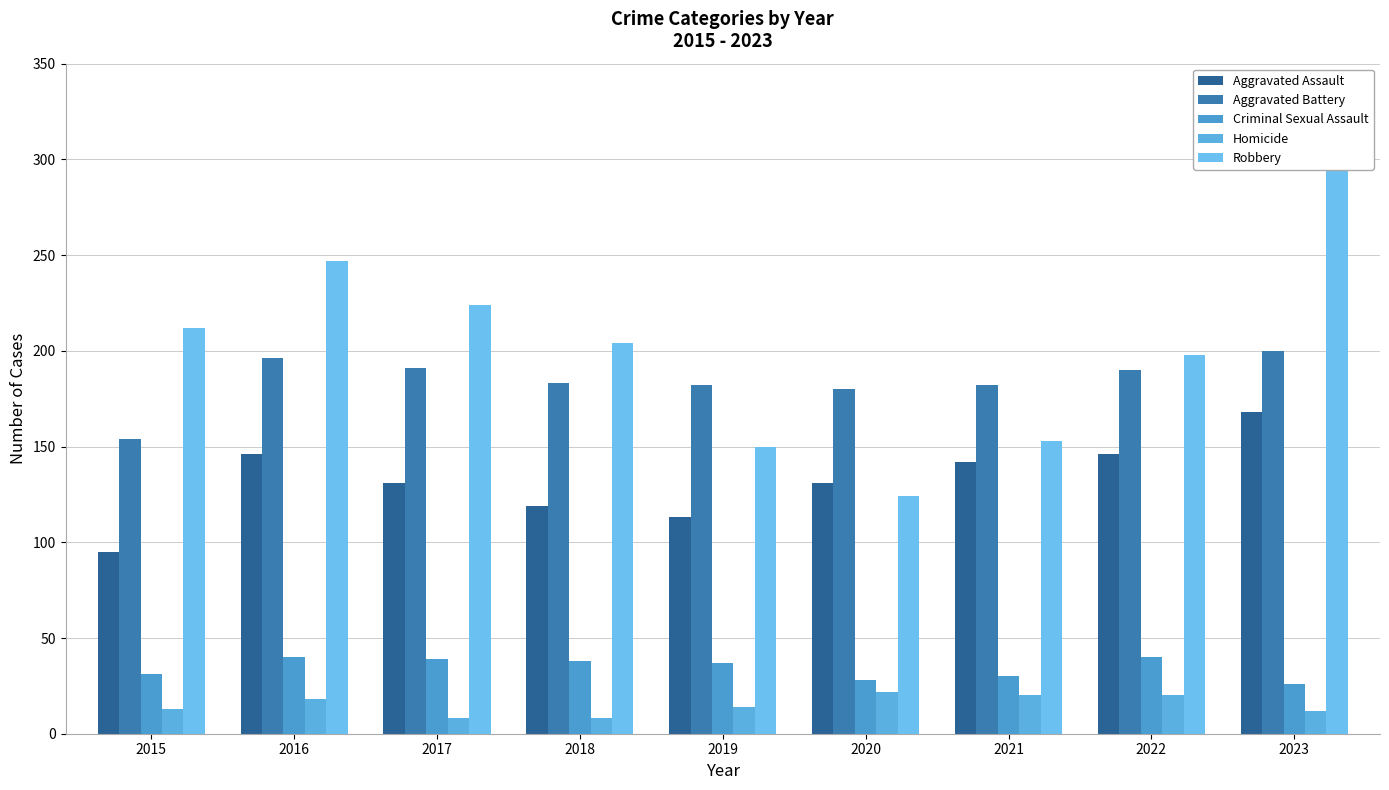

Is it true that Criminal Sexual Assault equals 12 at 2016?

False